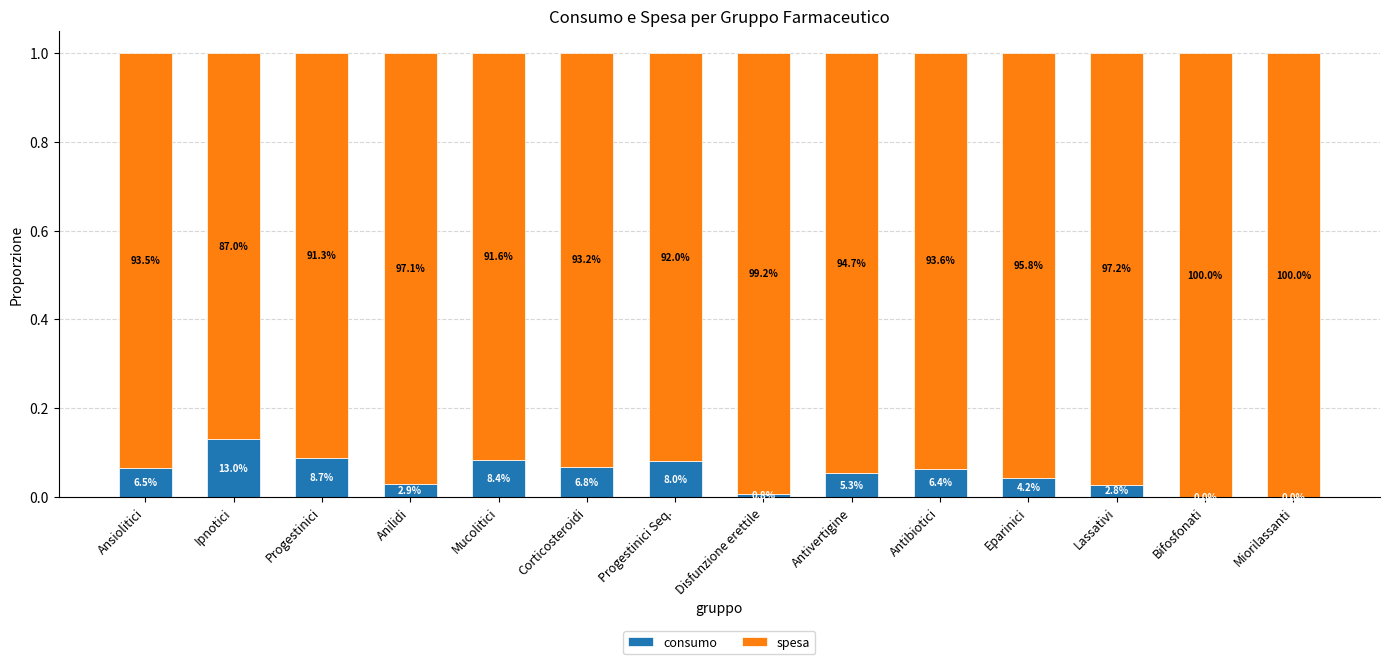

Where is spesa nearest to the value 0?

Ipnotici